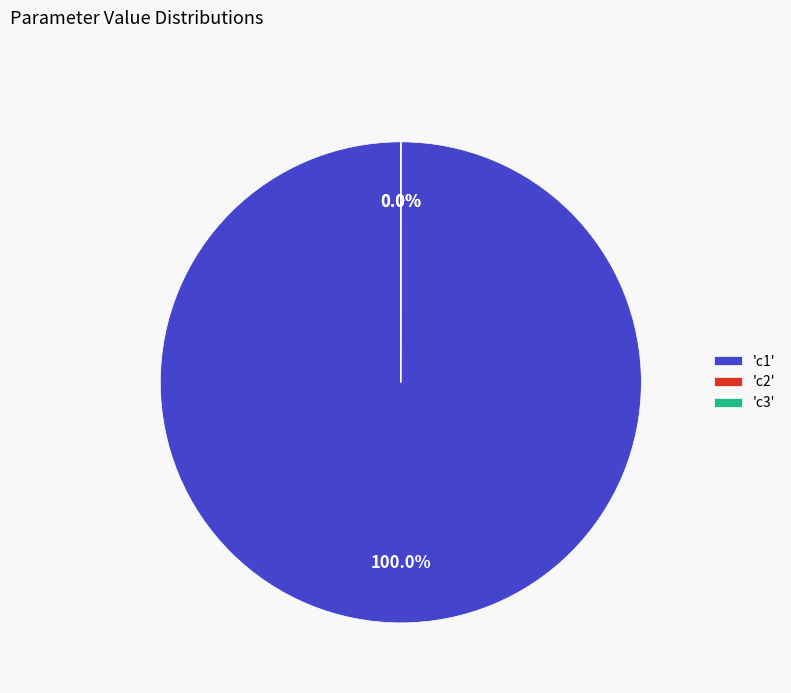

What percentage is NOT represented by c2?

100.0%